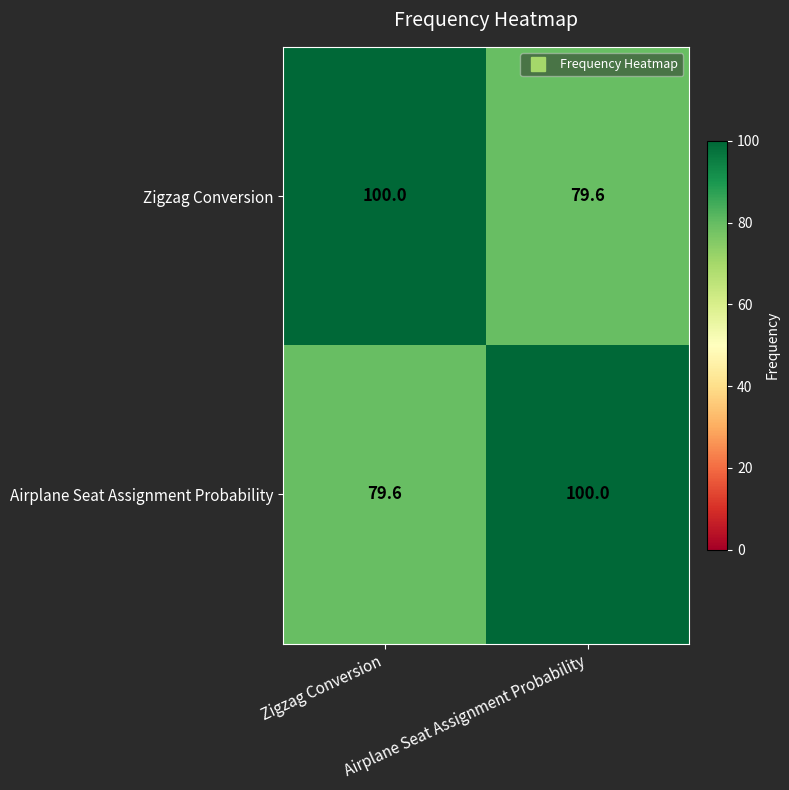

What is the greatest value displayed?

100.0